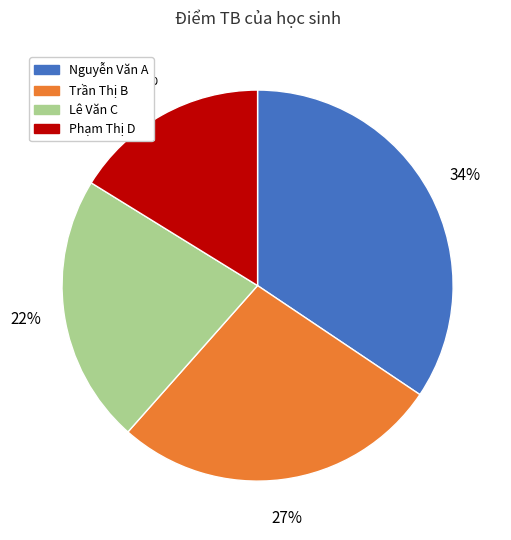

How many segments does this pie chart have?

4